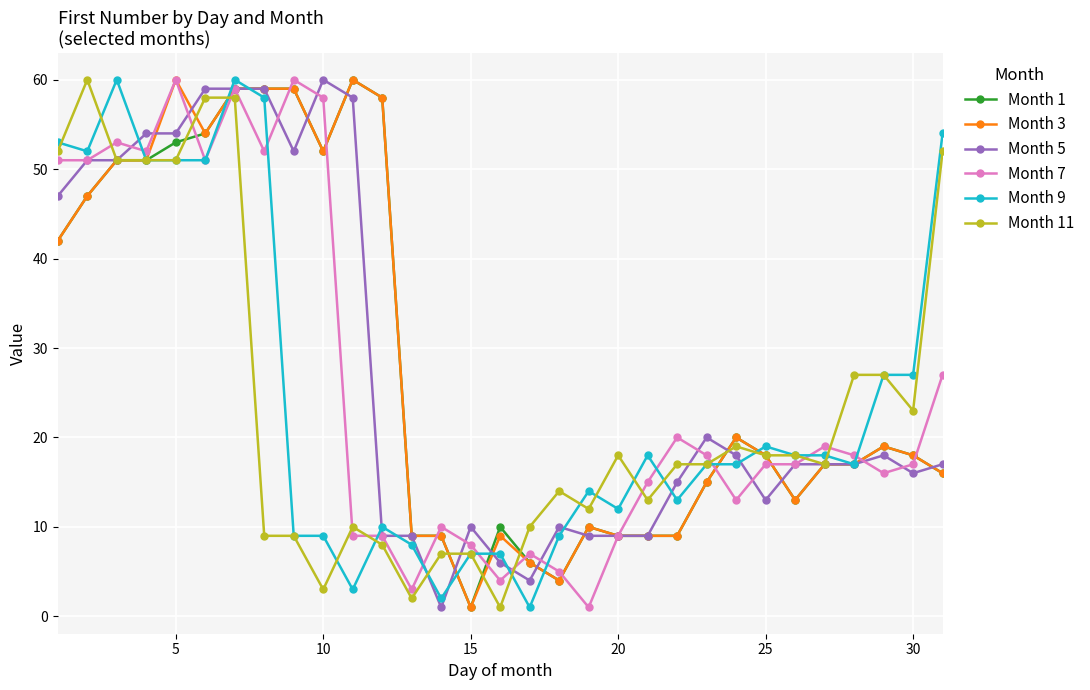

True or false: Month 3 has more than 0 points higher than both neighbors.

True